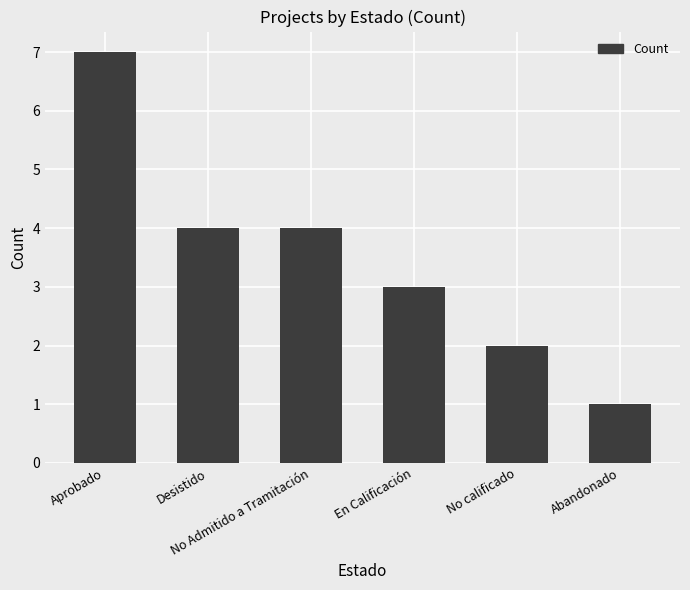

What is the value of the 6th bar from the left?

1